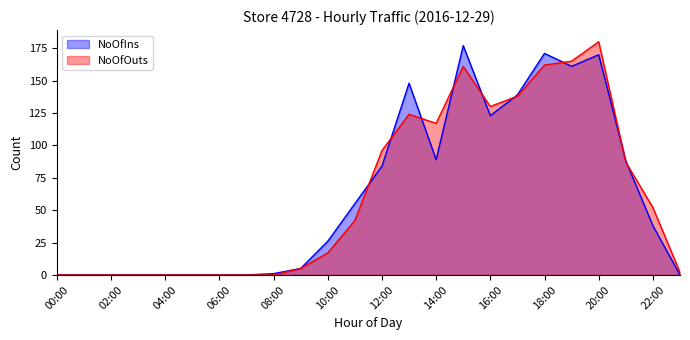

The value of NoOfOuts at 18:00 is 162. True or false?

True